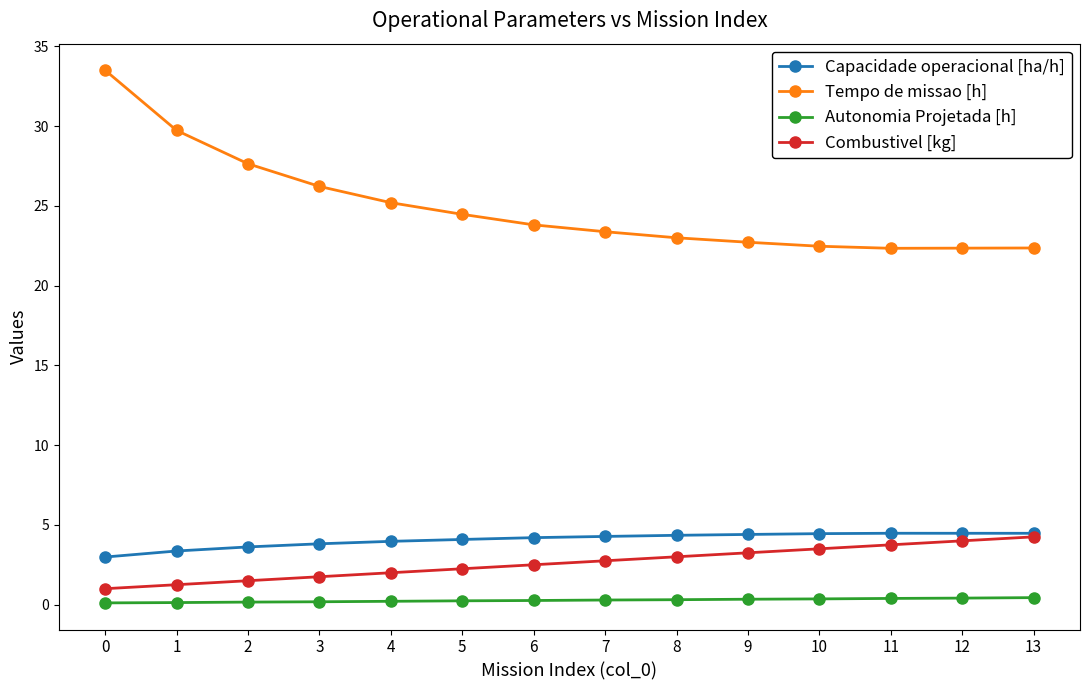

The value of Combustivel [kg] at 5 is 2.2. True or false?

True